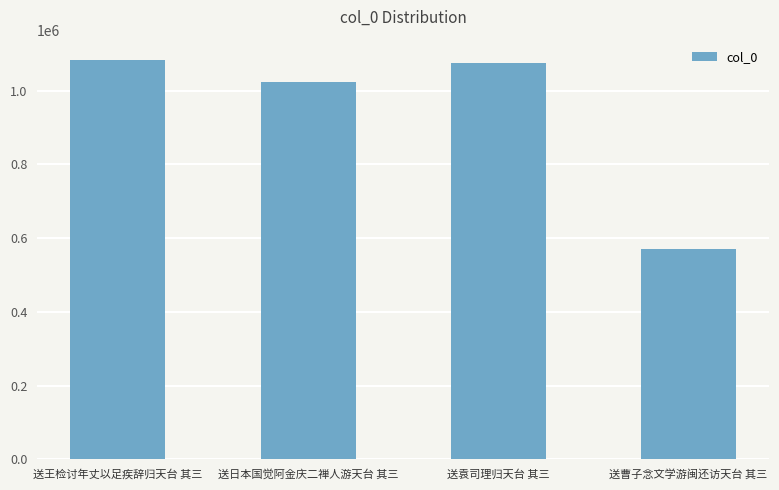

What is the smallest value displayed?

570580